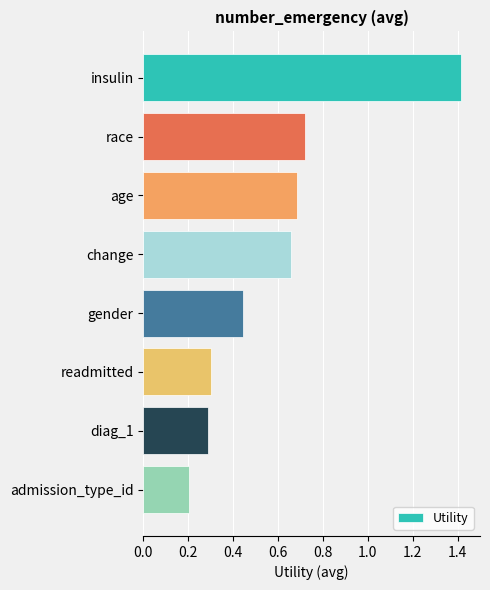

Rank the categories by value from lowest to highest.

admission_type_id, diag_1, readmitted, gender, change, age, race, insulin